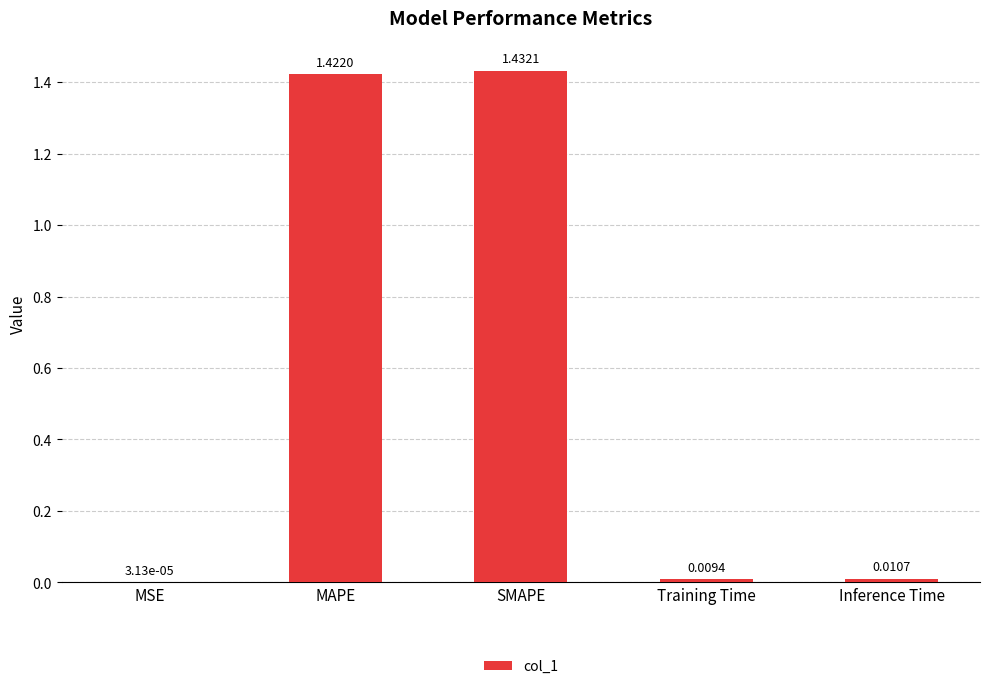

At which category does the chart reach its peak across all series?

SMAPE